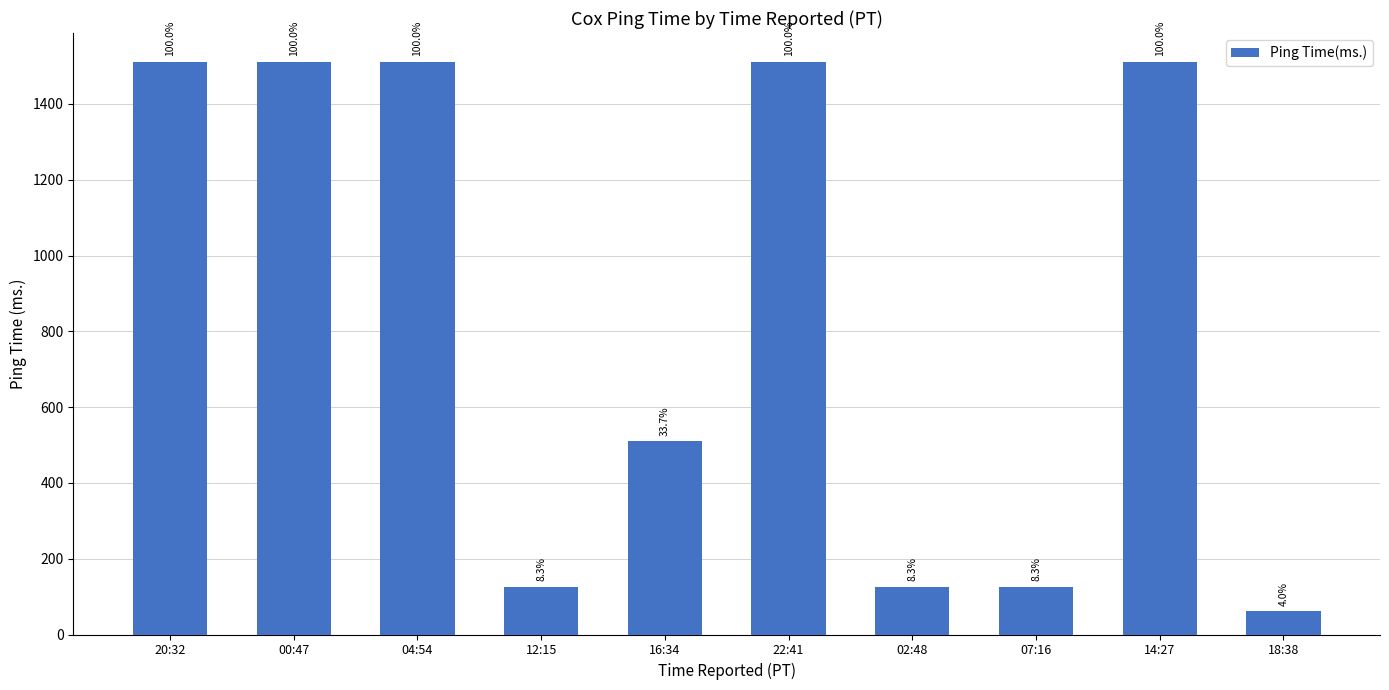

Which has a higher value, 14:27 or 22:41?

22:41